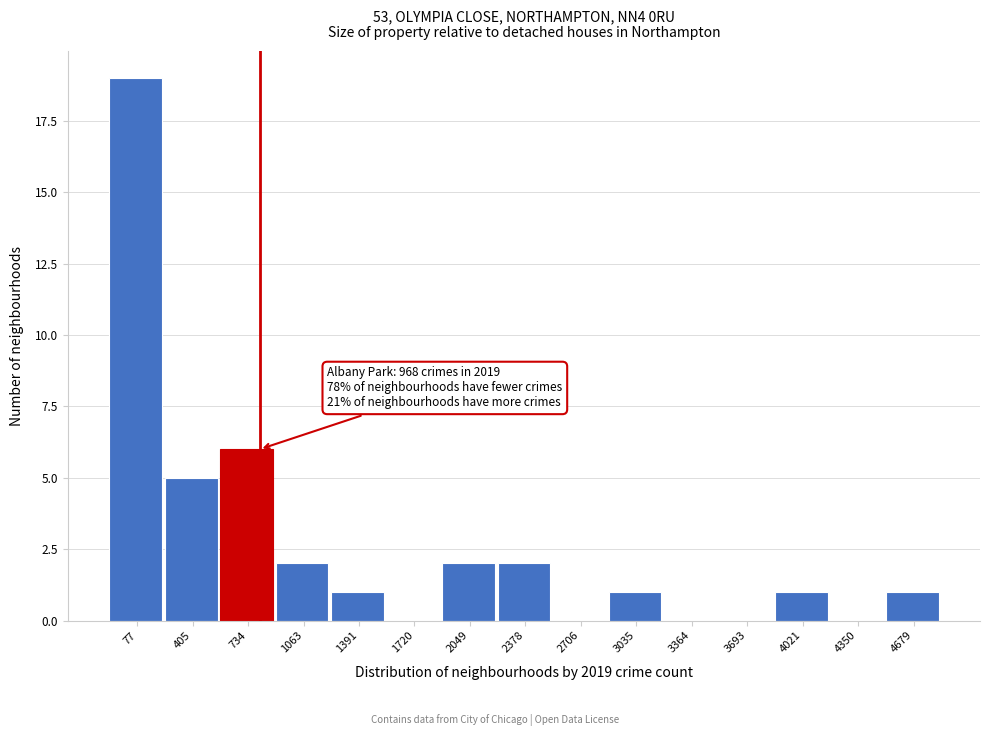

Reading left to right, transcribe all the data shown in this chart.

77=19	405=5	734=6	1063=2	1391=1	1720=0	2049=2	2378=2	2706=0	3035=1	3364=0	3693=0	4021=1	4350=0	4679=1